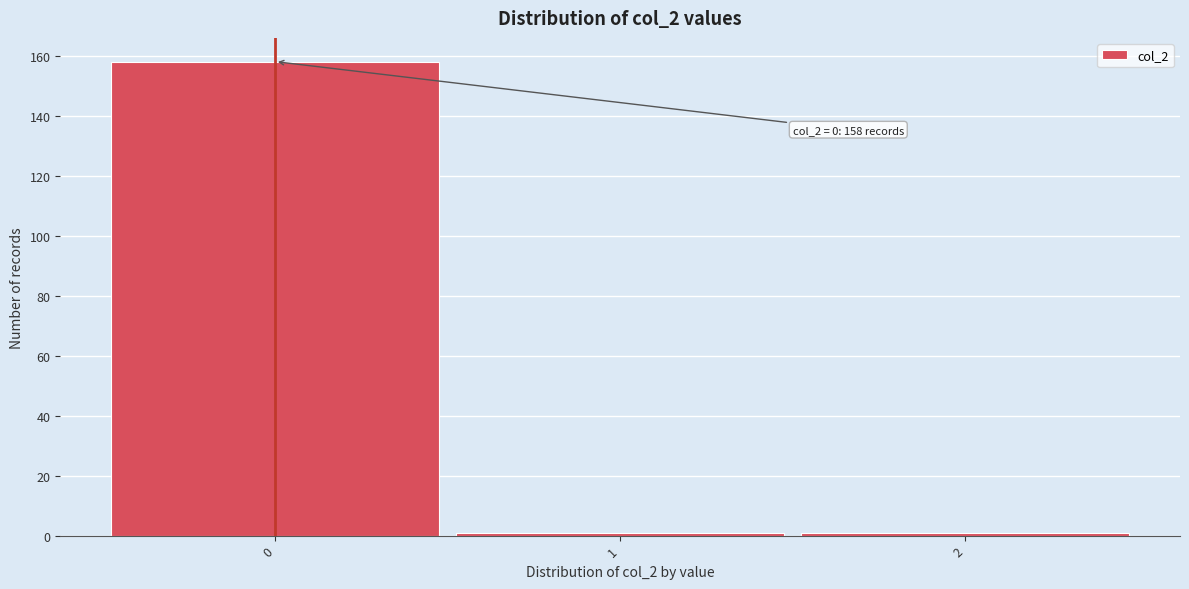

Over which range of the x-axis is the bar tallest?

-0.5 to 0.5